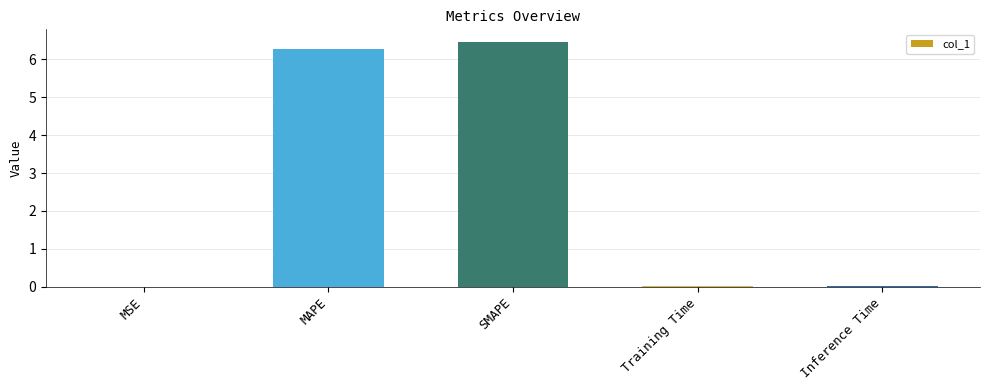

The chart shows a value of 6.5 at SMAPE. True or false?

True